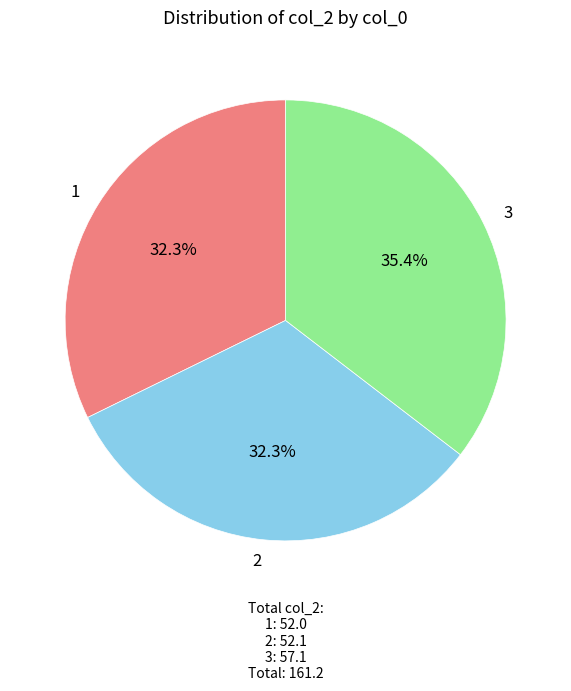

How many segments does this pie chart have?

3